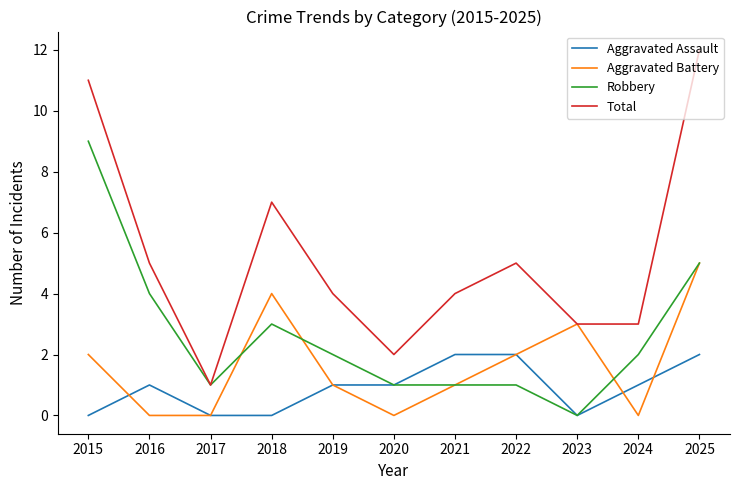

What is the maximum value shown in the chart?

12